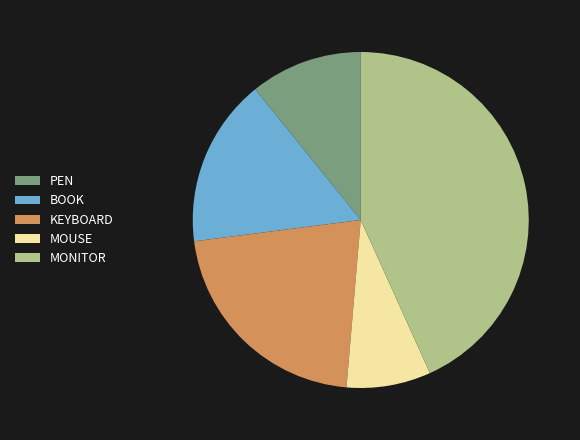

The BOOK slice represents 16% of the pie. True or false?

True